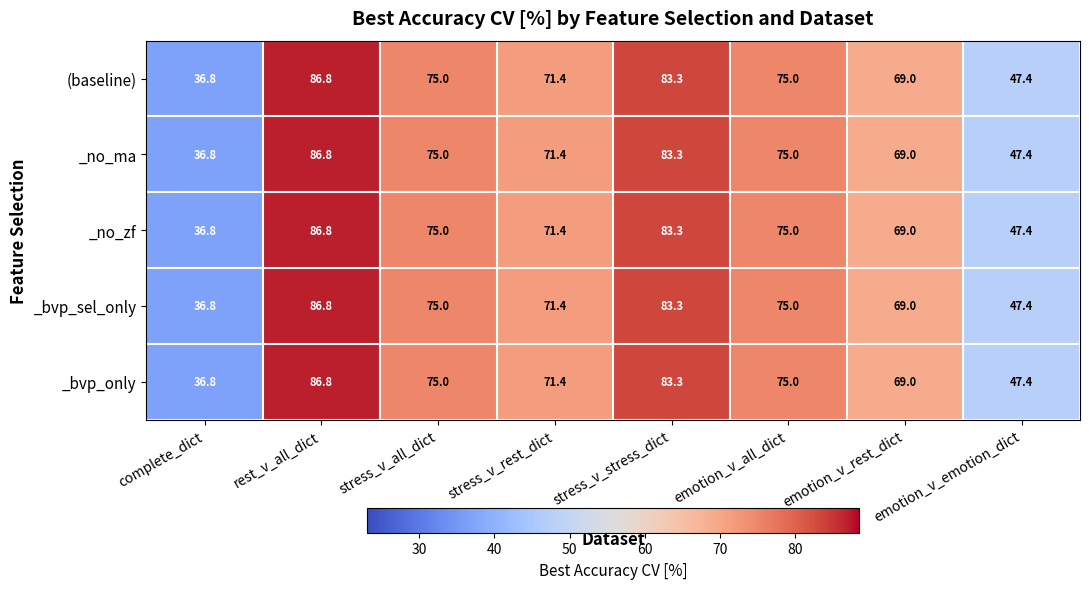

What is the smallest value displayed?

36.8